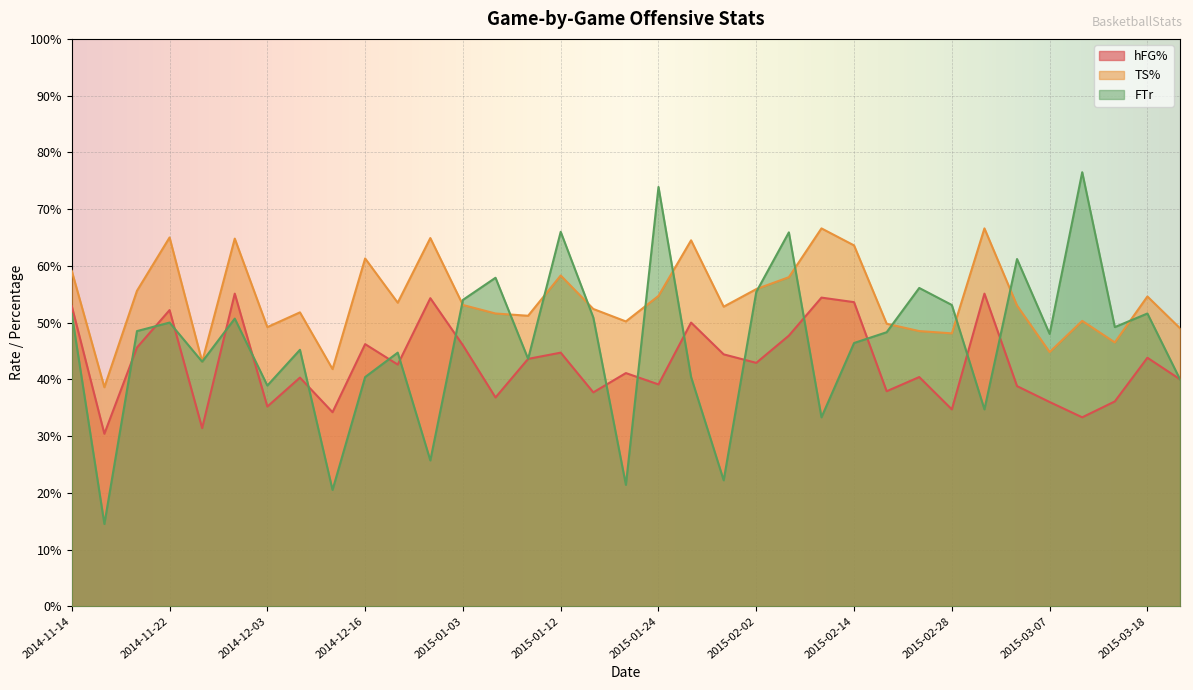

True or false: TS% and hFG% intersect in this chart.

False